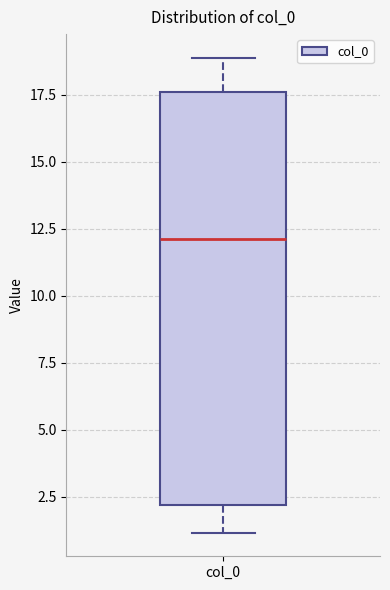

Transcribe this box plot: give where the median line is, the range the box spans, and where the two whiskers end, as read against the y-axis. The values are not printed on the chart, so give them approximately, as read against the axis.

median 12.0, box 2.0 to 17.5, whiskers 1.0 to 19.0